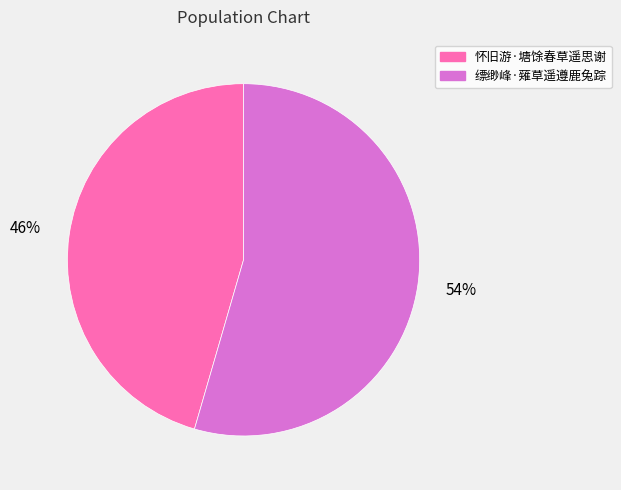

The 缥缈峰·薙草遥遵鹿兔踪 slice represents 45% of the pie. True or false?

False